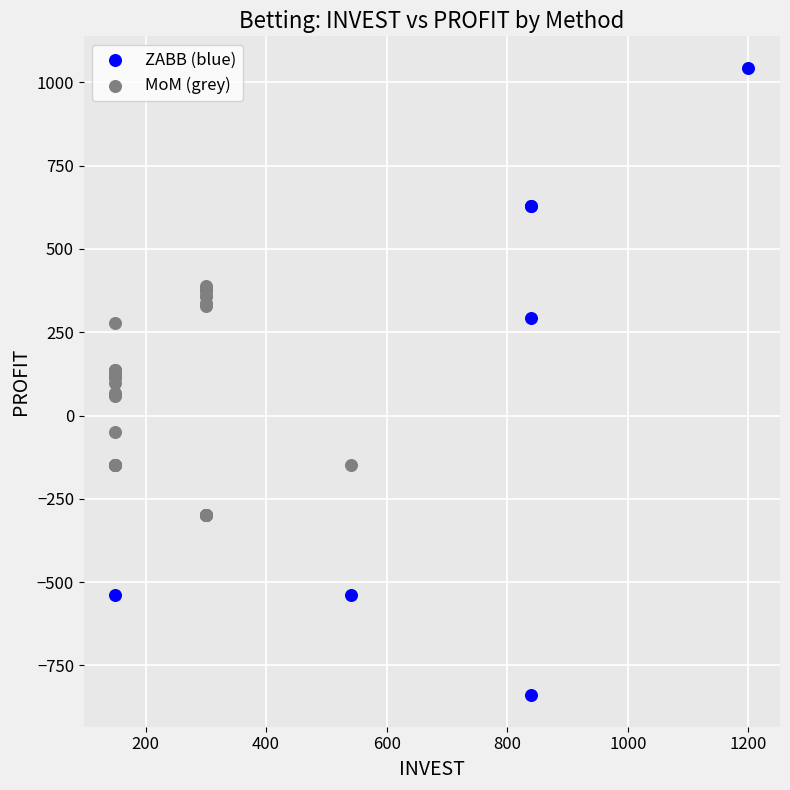

Which series reaches the minimum Y coordinate?

ZABB (blue)